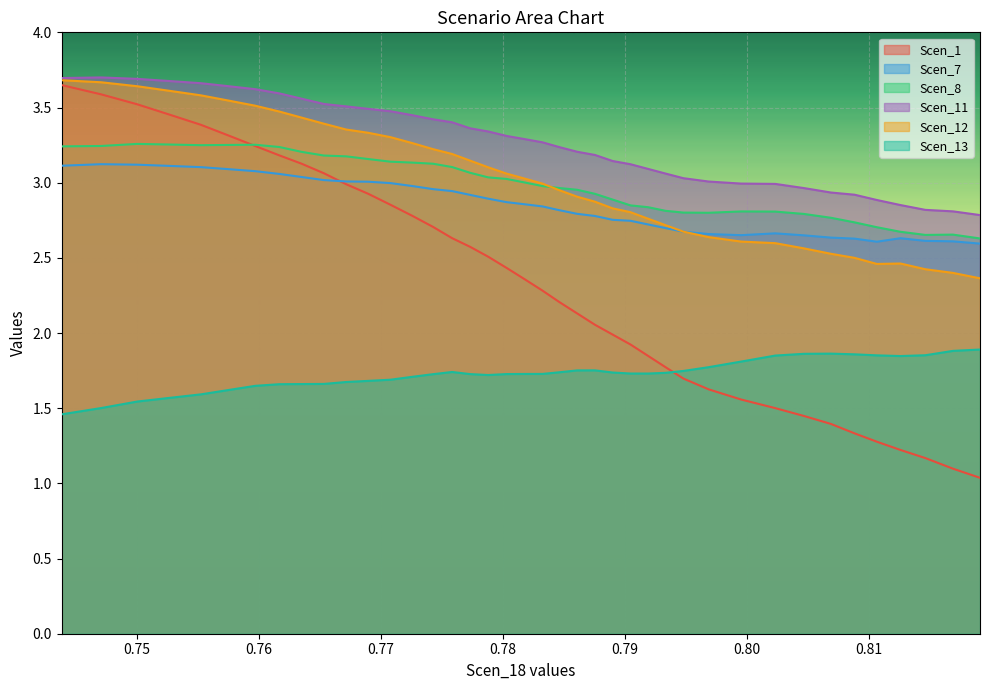

Rank the series by their maximum value, from highest to lowest.

Scen_11, Scen_12, Scen_1, Scen_8, Scen_7, Scen_13